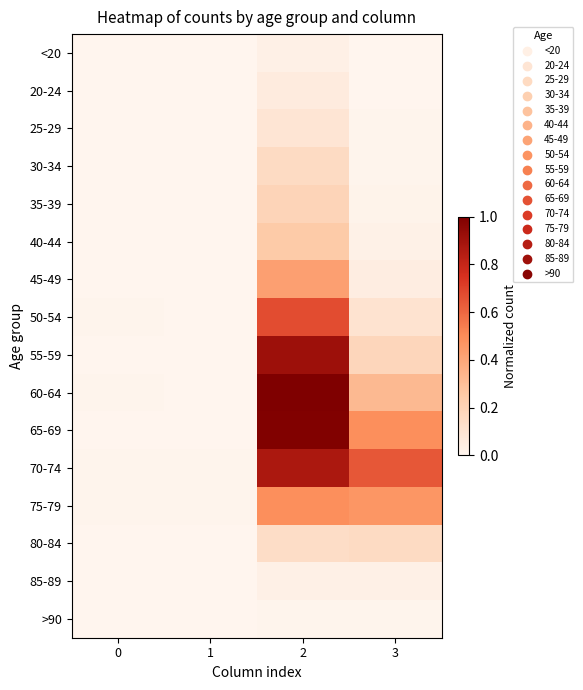

Reading left to right, what are all the values shown in this chart?

<20: 0=0.0	1=0.0	2=0.0	3=0.0
20-24: 0=0.0	1=0.0	2=0.1	3=0.0
25-29: 0=0.0	1=0.0	2=0.1	3=0.0
30-34: 0=0.0	1=0.0	2=0.2	3=0.0
35-39: 0=0.0	1=0.0	2=0.2	3=0.0
40-44: 0=0.0	1=0.0	2=0.2	3=0.0
45-49: 0=0.0	1=0.0	2=0.4	3=0.0
50-54: 0=0.0	1=0.0	2=0.7	3=0.1
55-59: 0=0.0	1=0.0	2=0.9	3=0.2
60-64: 0=0.0	1=0.0	2=1.0	3=0.3
65-69: 0=0.0	1=0.0	2=1.0	3=0.5
70-74: 0=0.0	1=0.0	2=0.9	3=0.6
75-79: 0=0.0	1=0.0	2=0.5	3=0.5
80-84: 0=0.0	1=0.0	2=0.1	3=0.2
85-89: 0=0.0	1=0.0	2=0.0	3=0.0
>90: 0=0.0	1=0.0	2=0.0	3=0.0